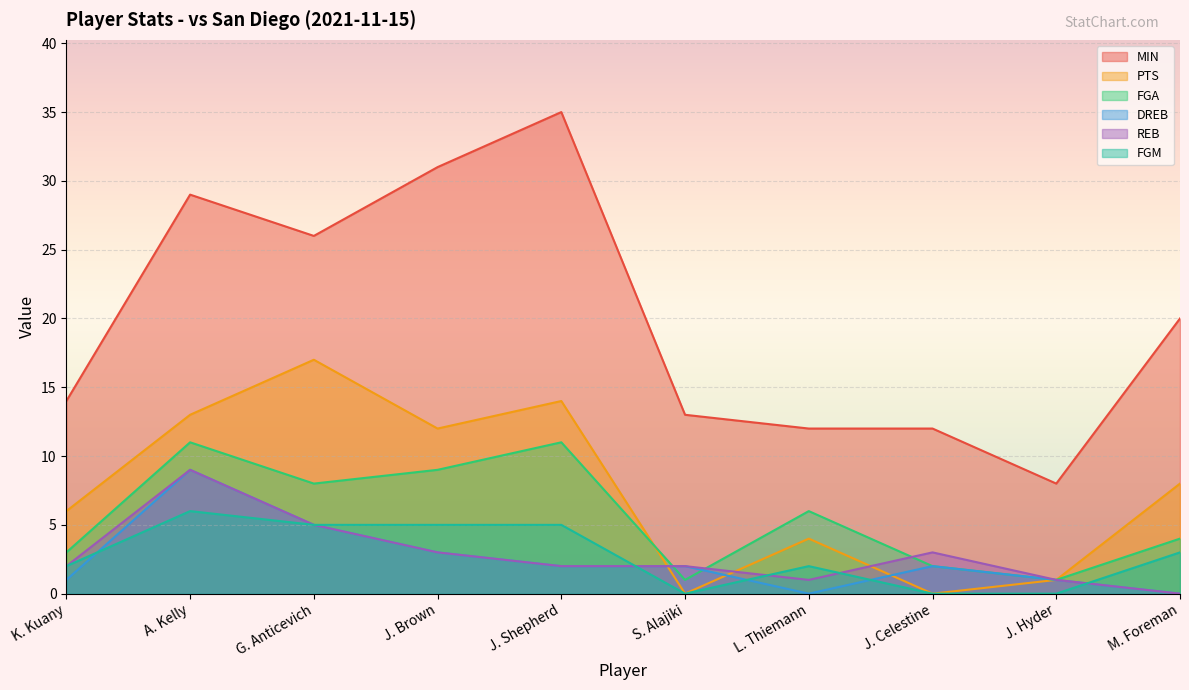

What position from the right is S. Alajiki?

5